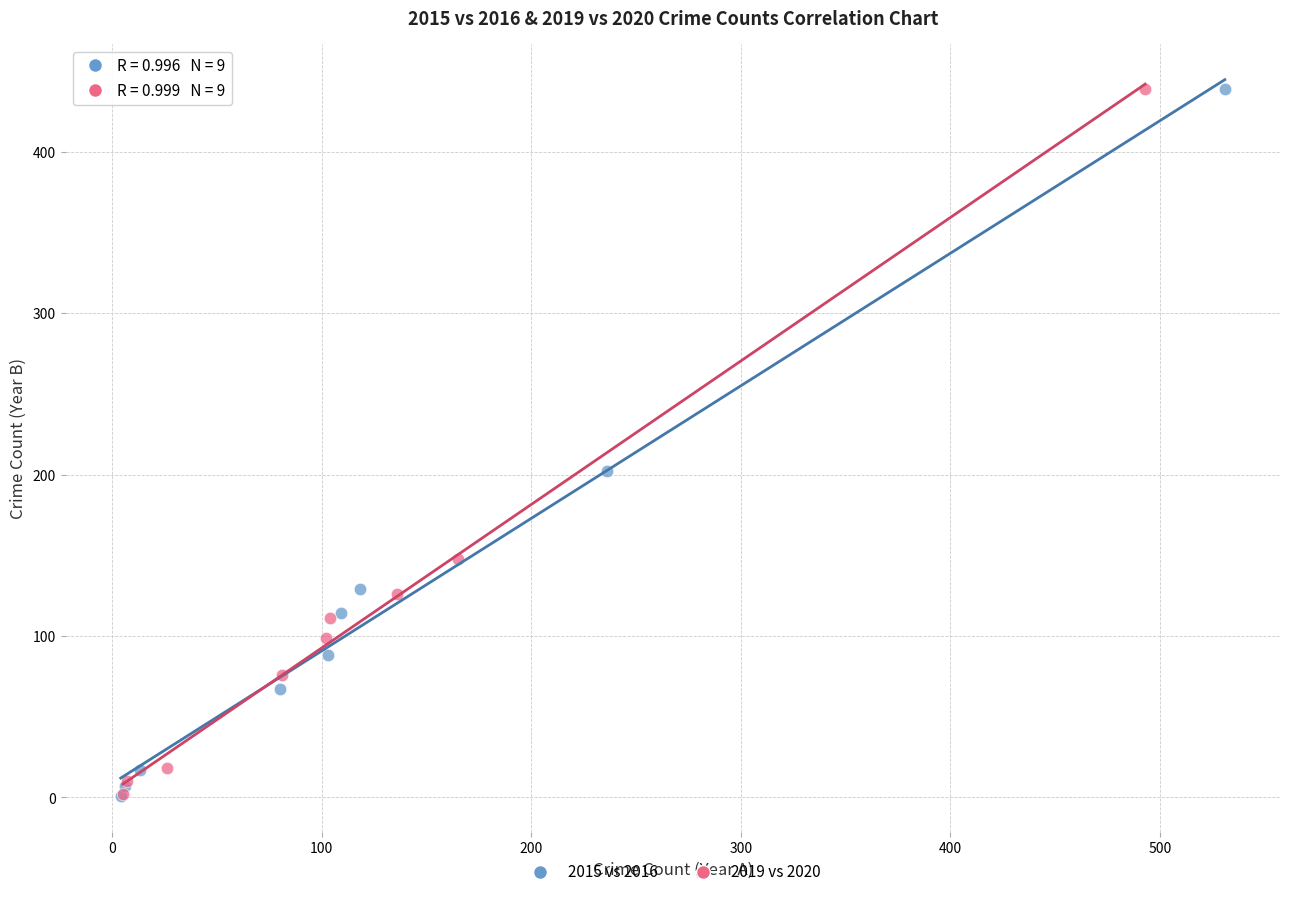

What are all the series names shown in the legend?

2015 vs 2016, 2019 vs 2020